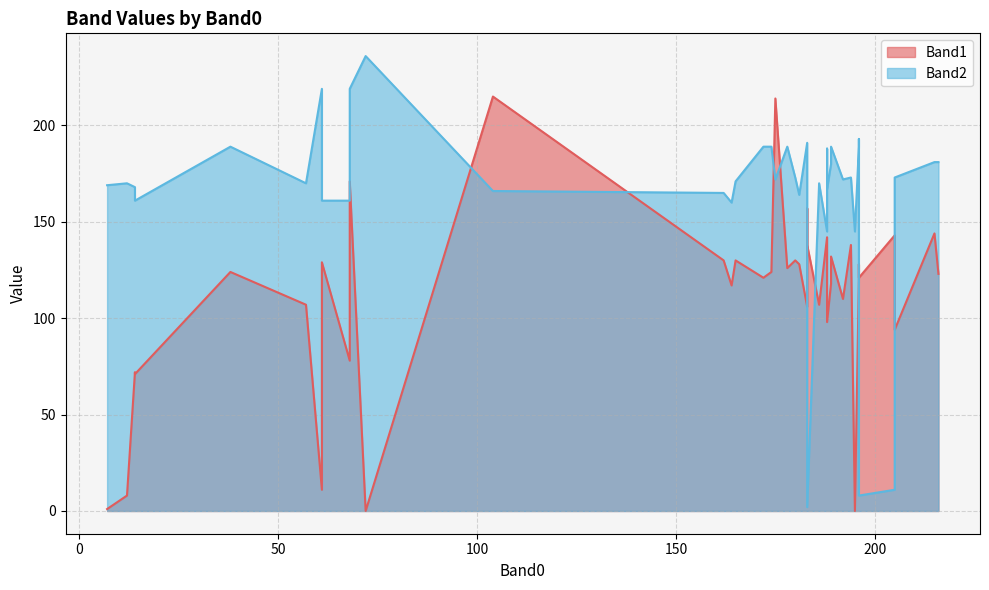

What is the total value across all series at 215?

325